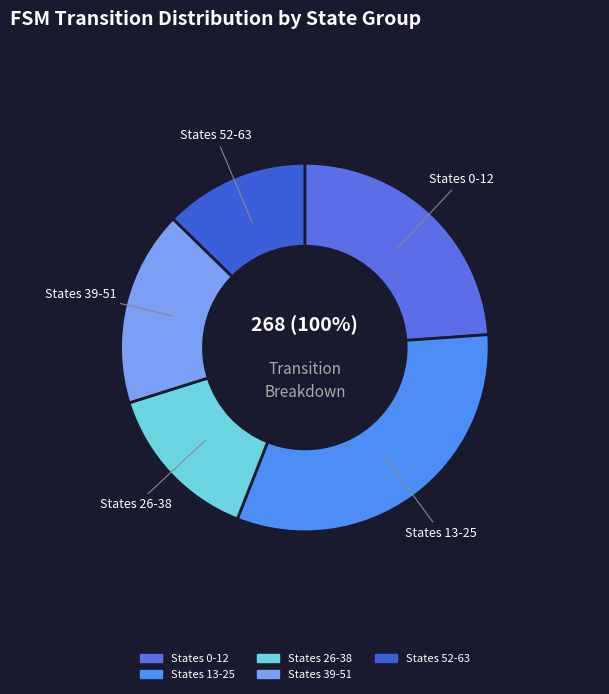

What percentage do source_state 39-51 and source_state 26-38 together represent?

31.2%